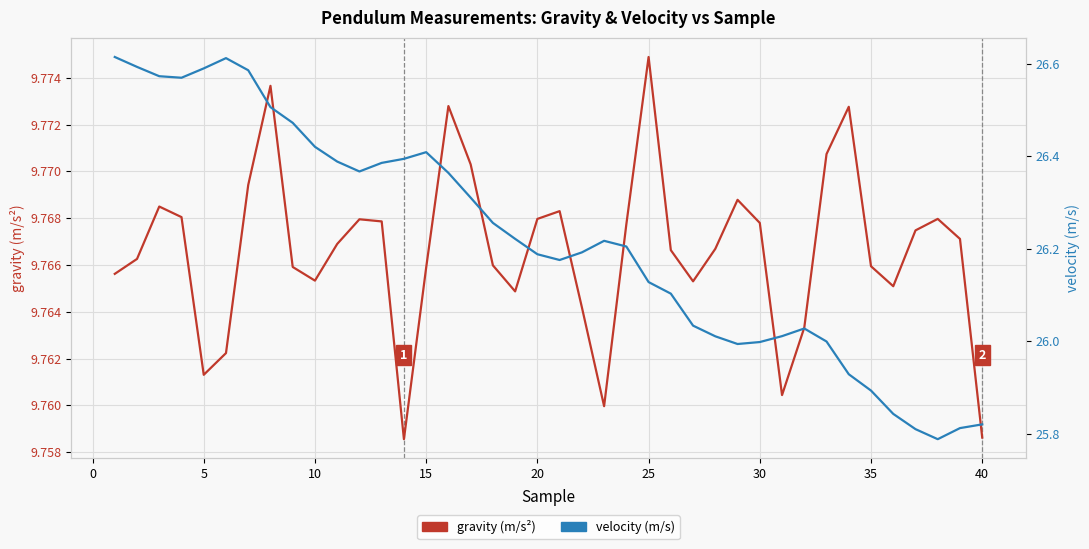

Is it true that gravity (m/s2) equals 5.1 at 37?

False